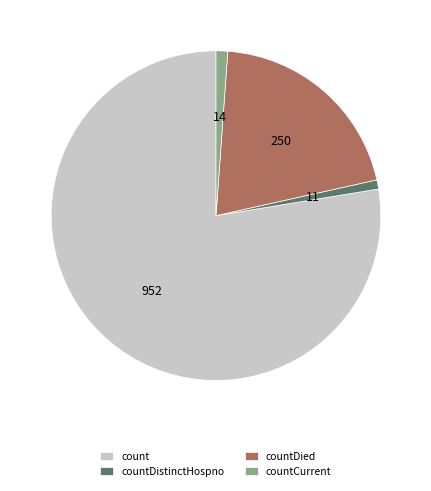

Does any single category account for the majority?

Yes